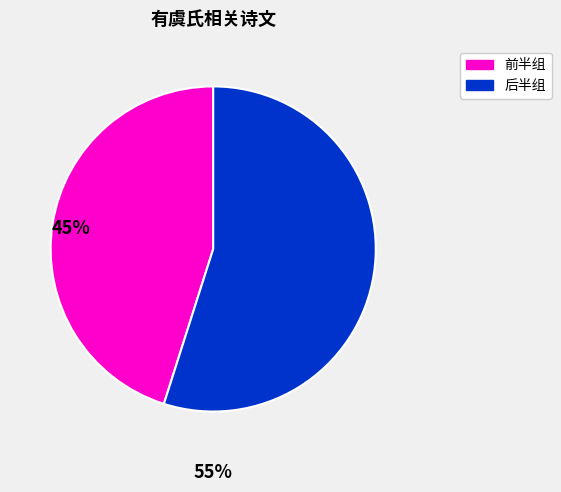

Is there any slice that represents more than half of the pie?

Yes